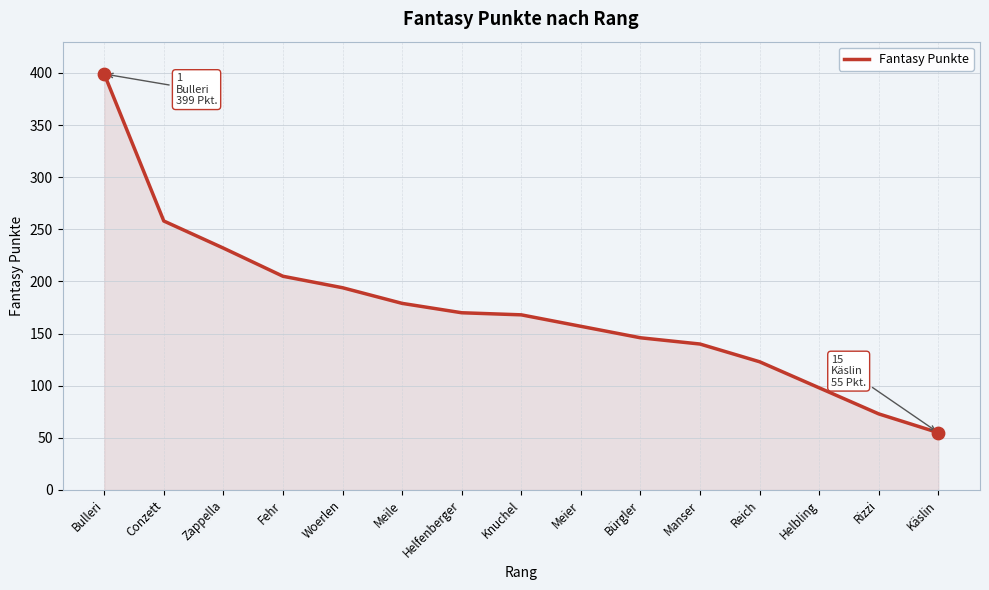

What is the change in value from Conzett to Knuchel?

-90